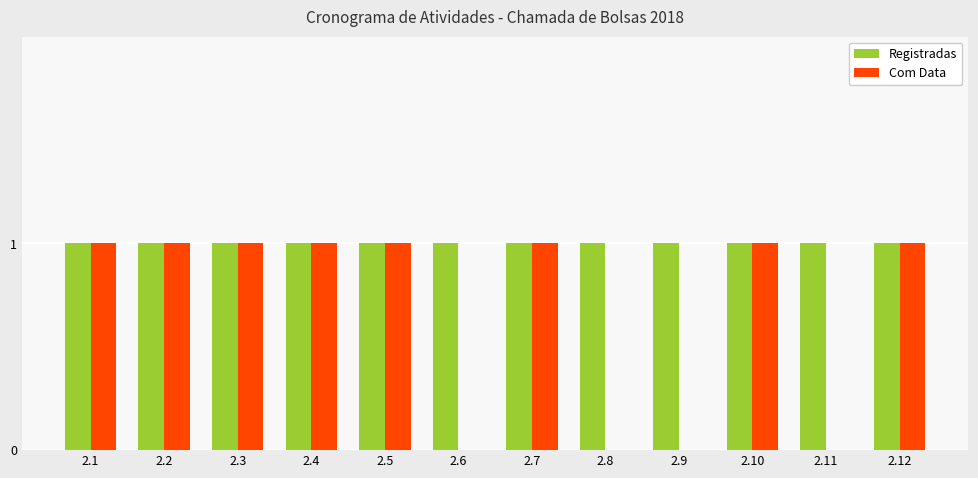

Which series has the widest spread of values?

Com Data